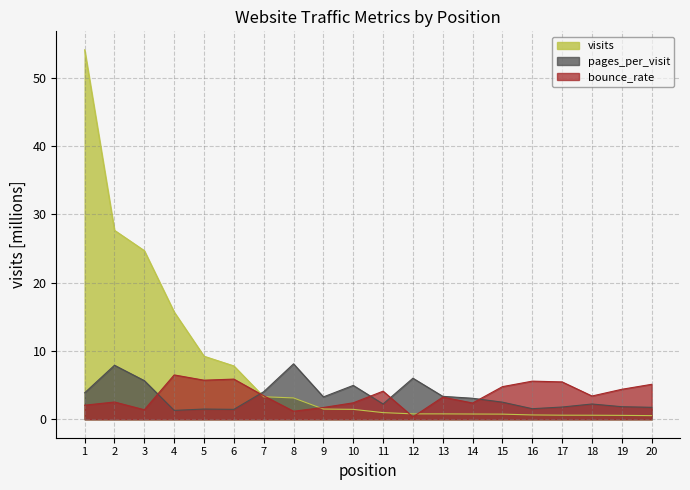

How many series are shown in this chart?

3